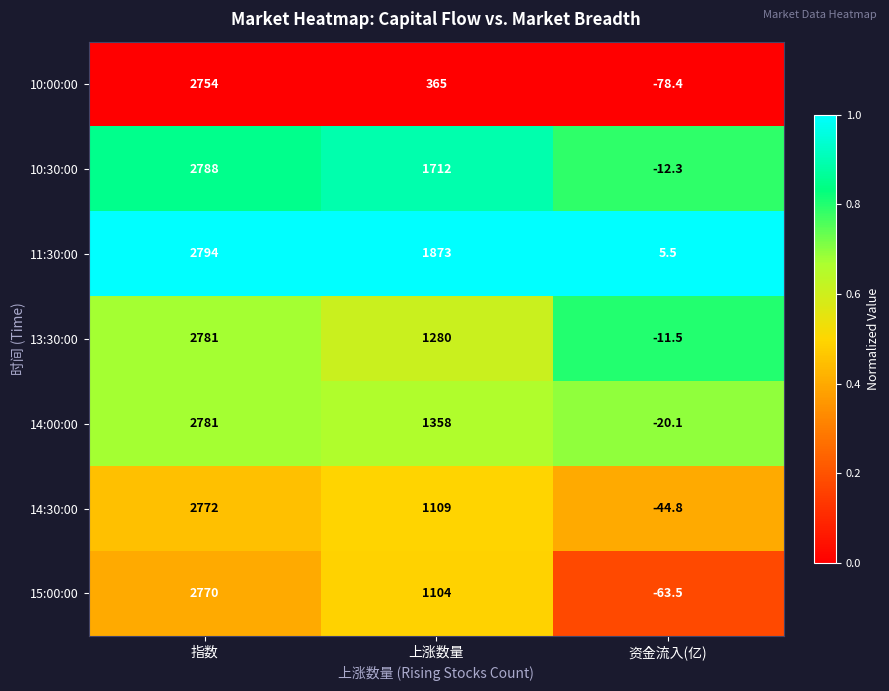

Is it true that 13:30:00 equals 2781.0 at 指数?

True